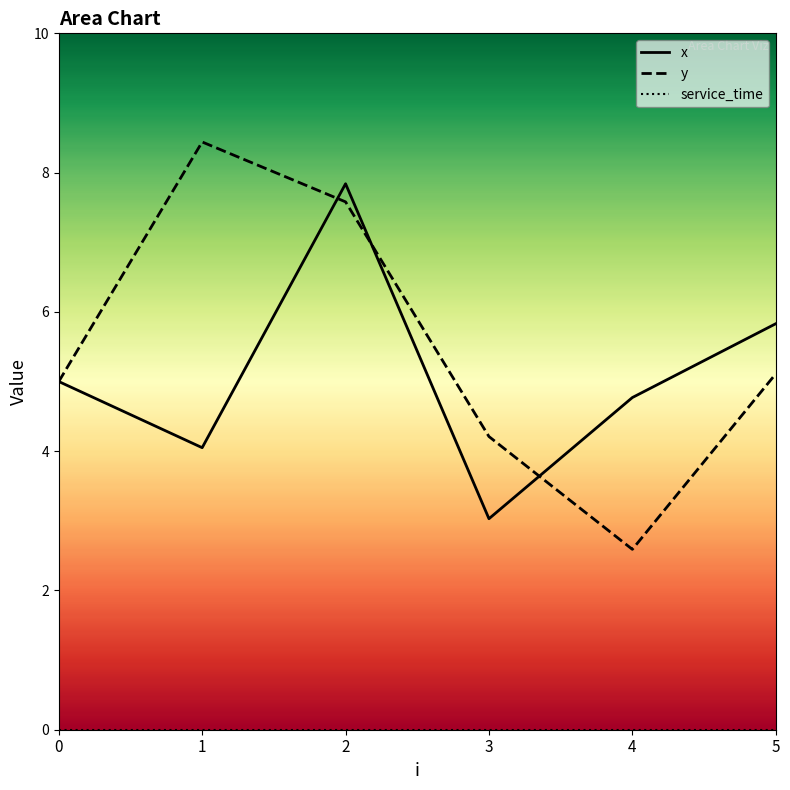

What is the total value across all series at 5?

10.9